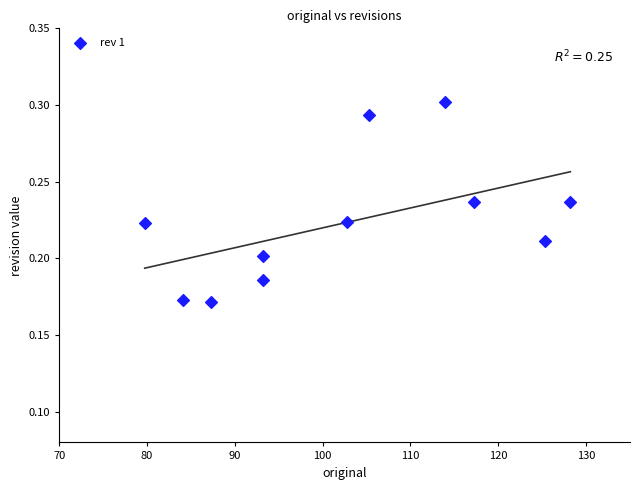

What is the range of X values (max minus min)?

48.5